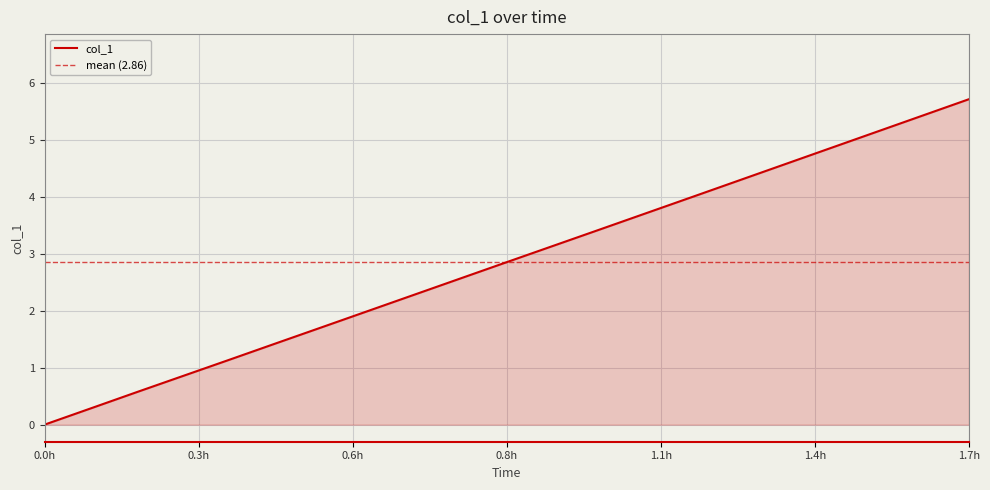

How many values are below 2?

8